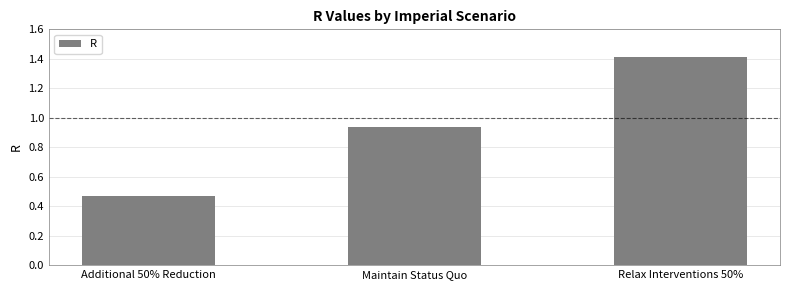

The value at Relax Interventions 50% is 1.4. True or false?

True